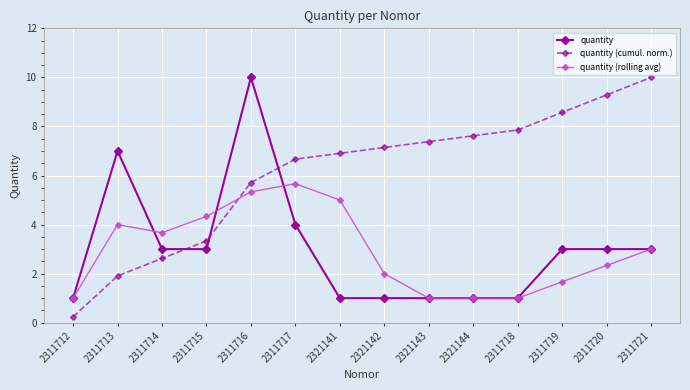

Is this an area chart (filled region under the line)?

No